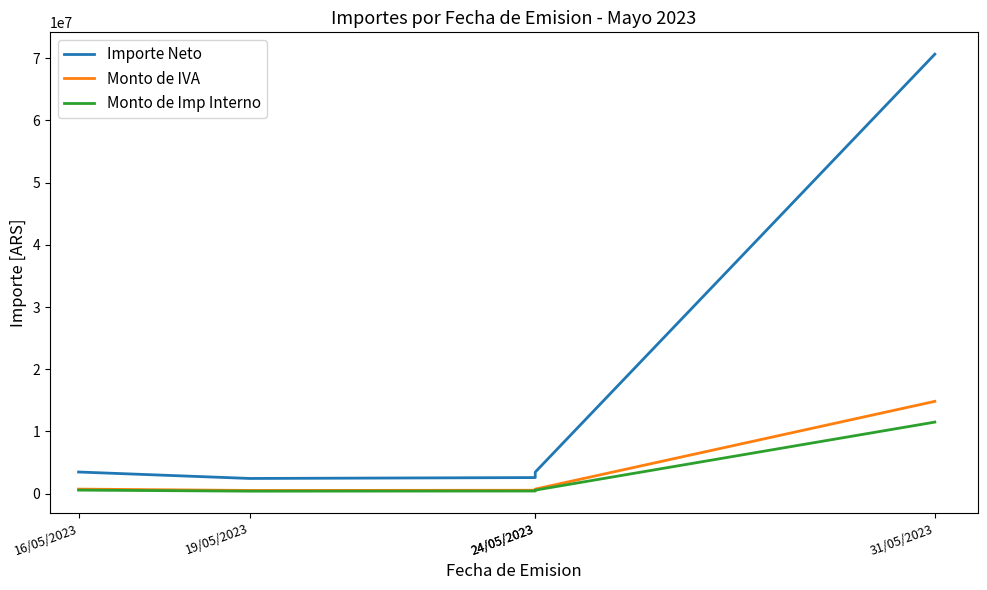

True or false: Importe Neto and Monto de Imp Interno cross at least once.

False